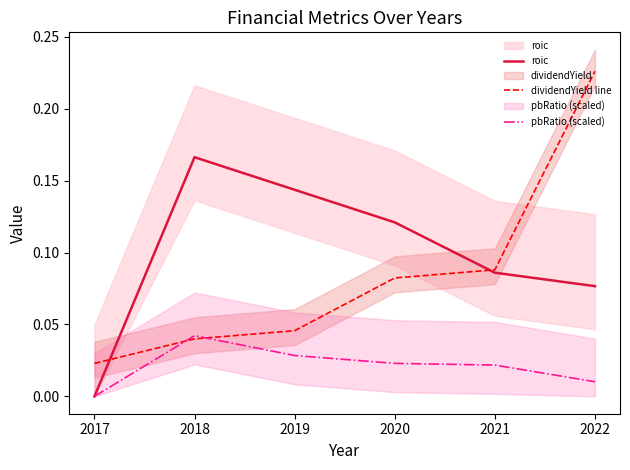

Reading left to right, transcribe all the data shown in this chart.

roic: 0.0	0.2	0.1	0.1	0.1	0.1
dividendYield line: 0.0	0.0	0.0	0.1	0.1	0.2
pbRatio (scaled): 0.0	0.0	0.0	0.0	0.0	0.0